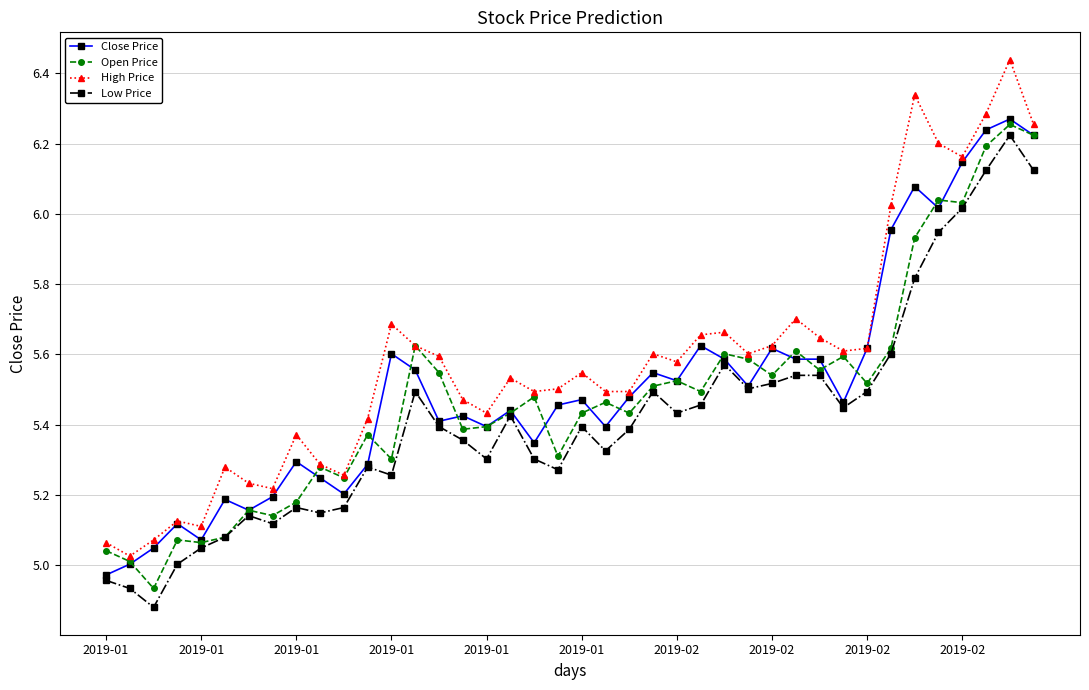

Which series has the widest spread of values?

High Price